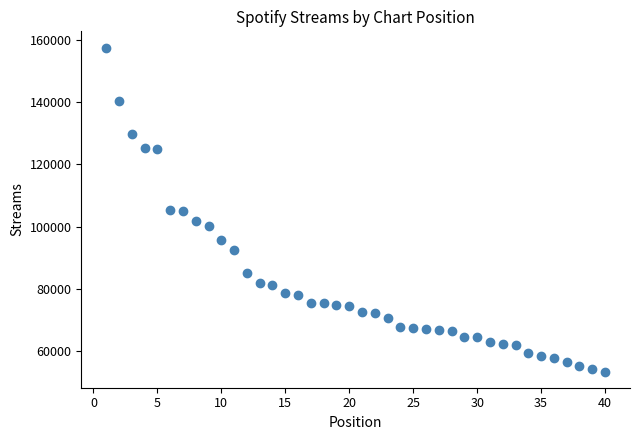

What is the range of Y values (max minus min)?

103919